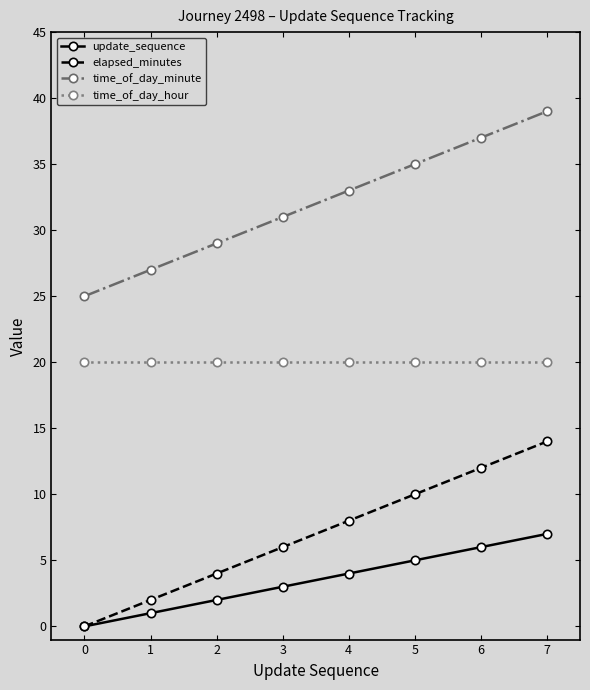

How many categories are shown in the chart?

8